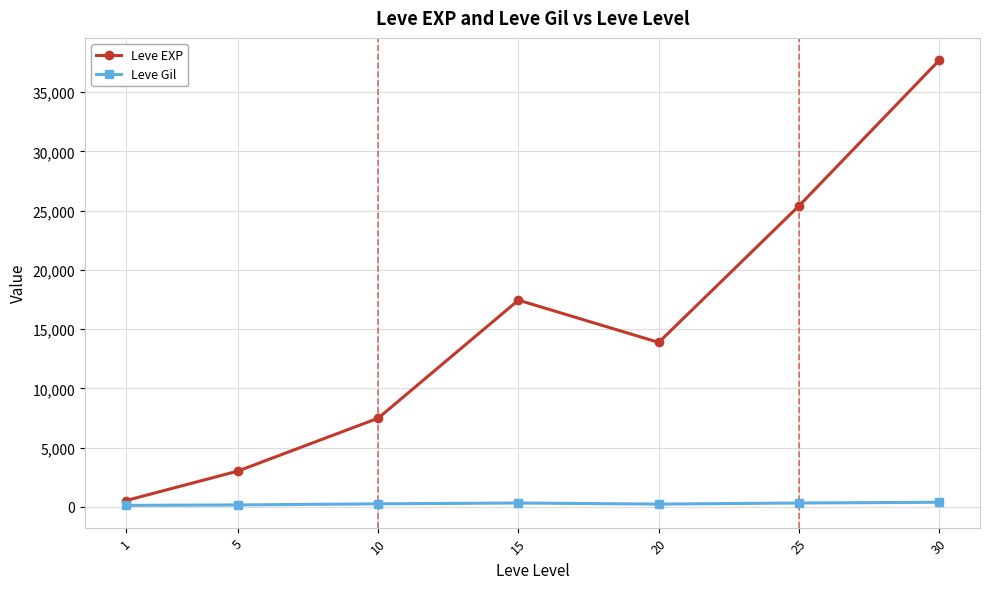

Is it true that Leve EXP equals 12534.6 at 10?

False